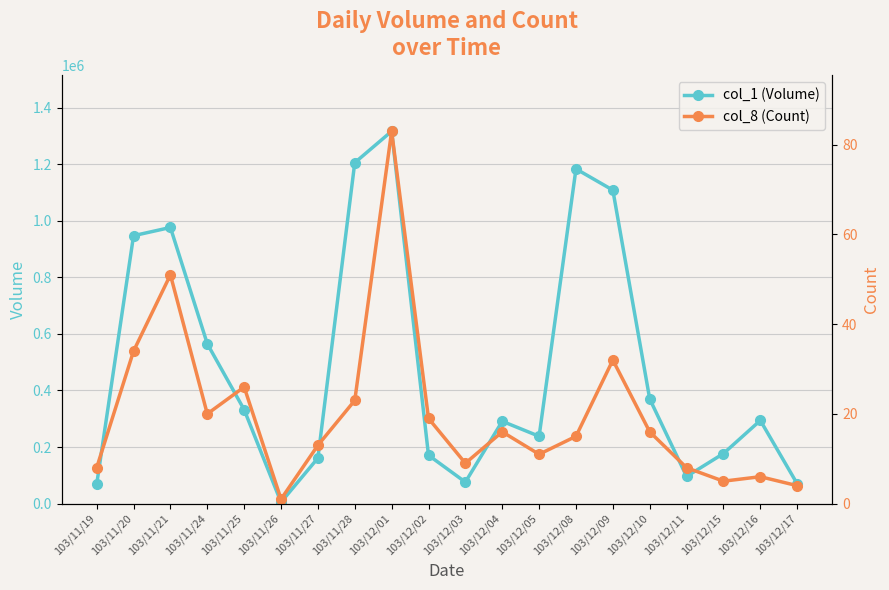

What is the value of the col_1 (Volume) point at the 20th from the left?

70000